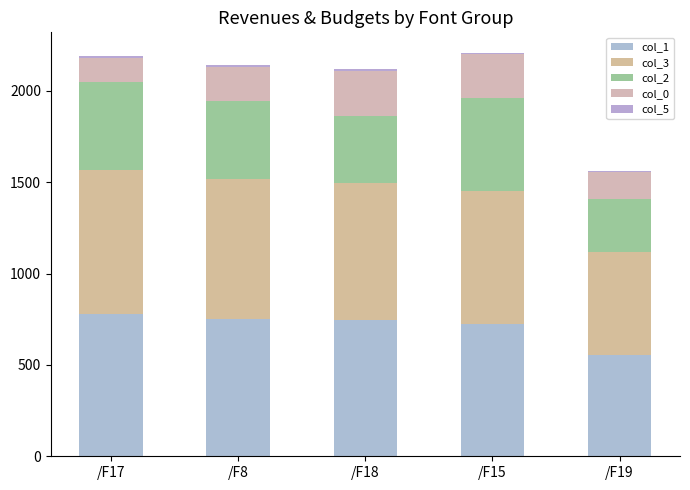

What is the difference between the second highest and second lowest values in the col_2 series?

116.1